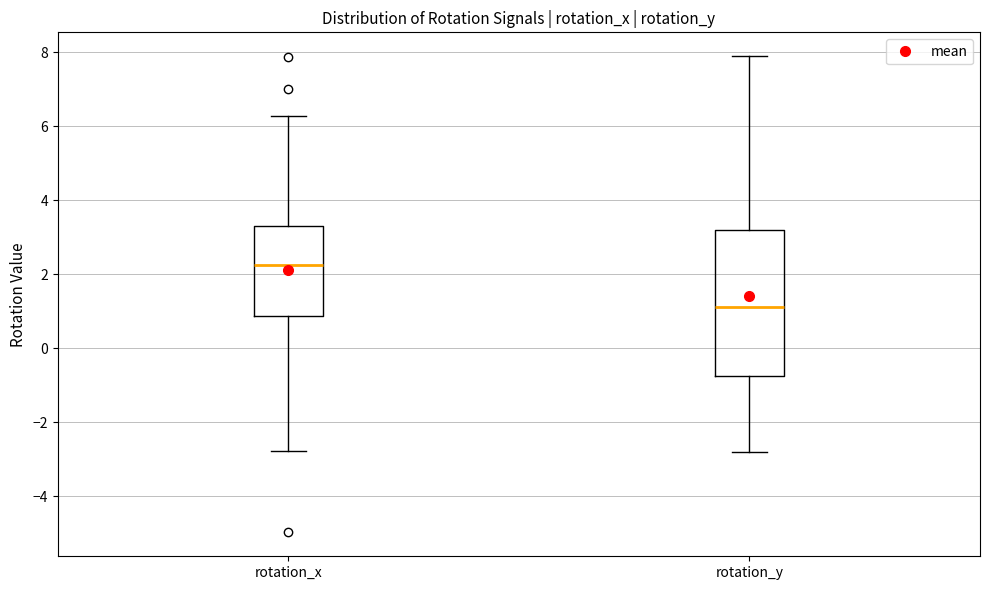

Where does the lower whisker of the box for rotation_y end on the y-axis? The values are not printed on the chart, so give them approximately, as read against the axis.

-2.8